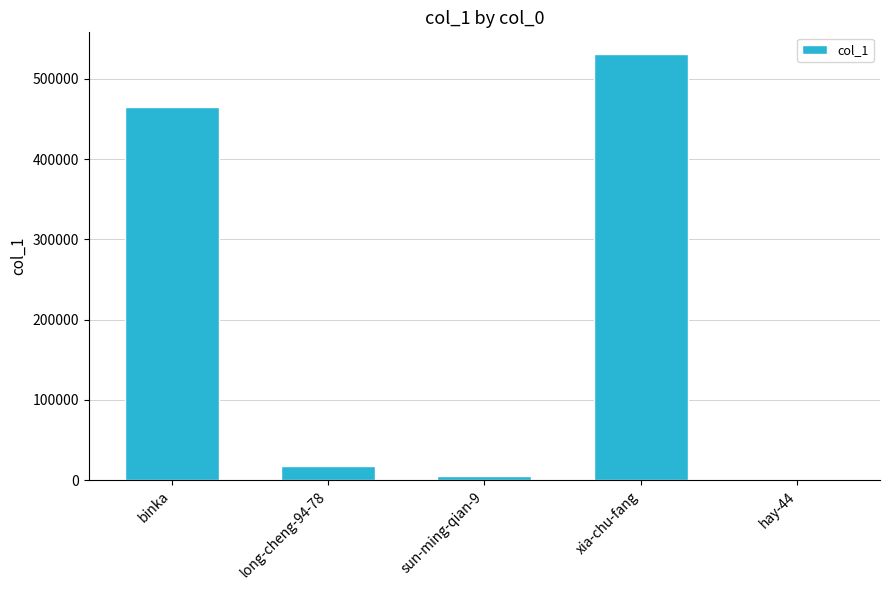

What is the greatest value displayed?

531289